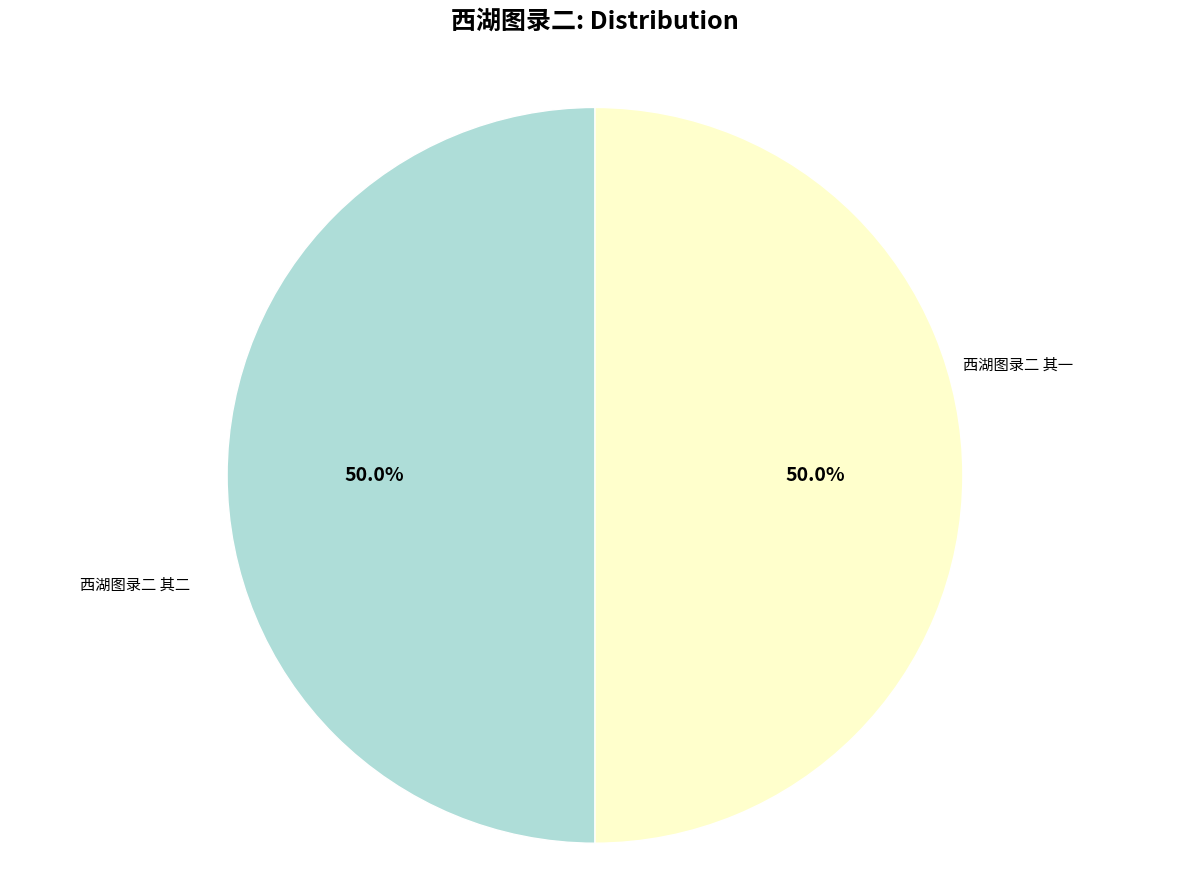

Which slice is the smallest?

西湖图录二 其一